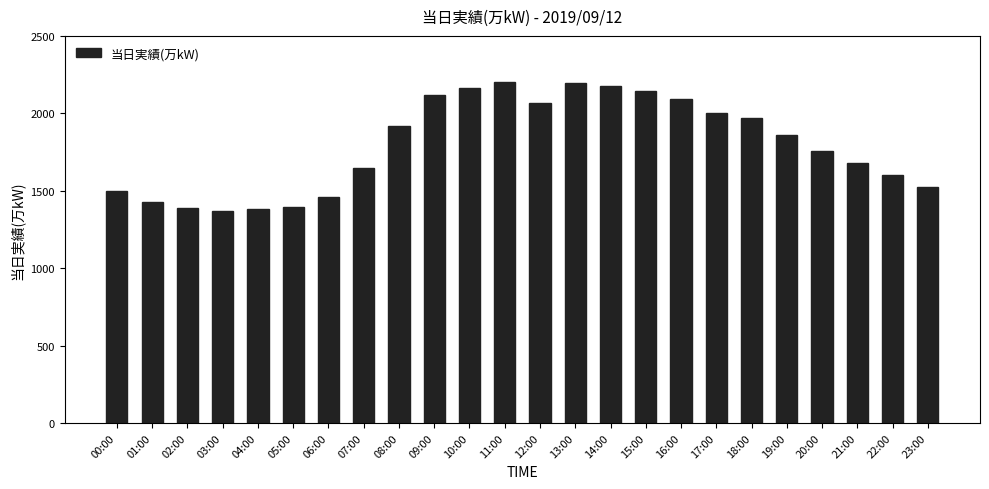

How many bars are there in total?

24